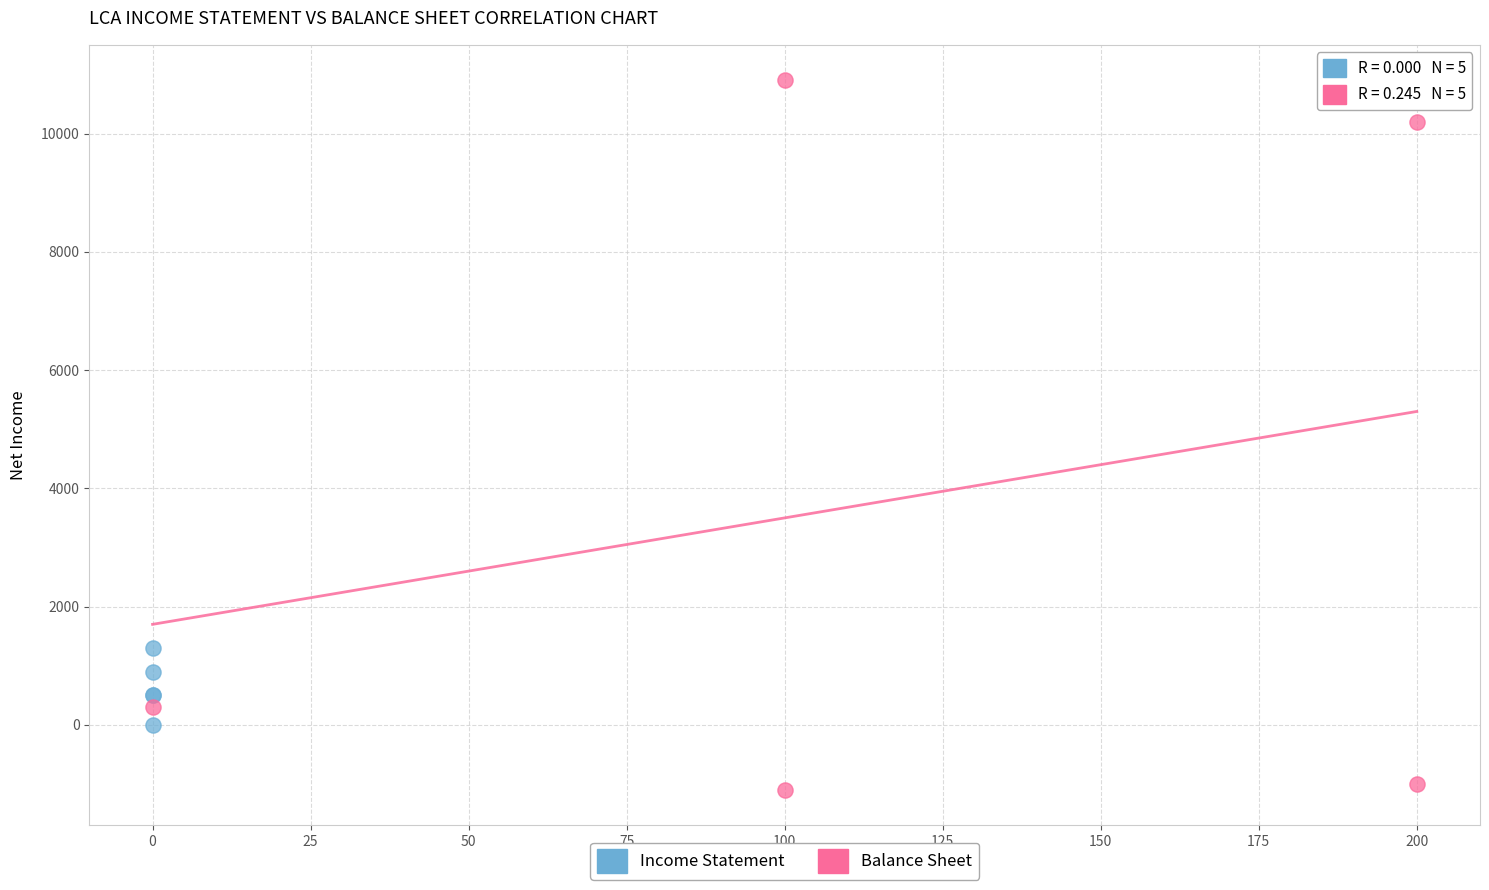

Which series has the widest spread of Y values?

Balance Sheet